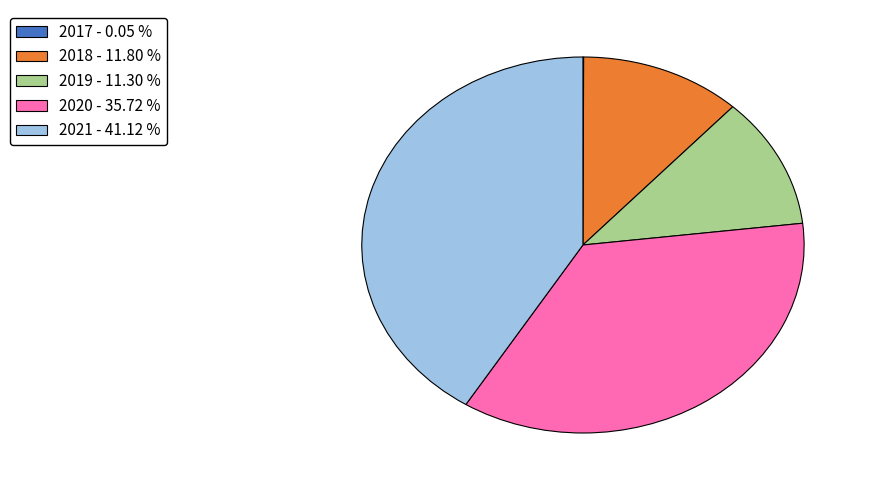

Does 2020 account for over 50% of the chart?

No